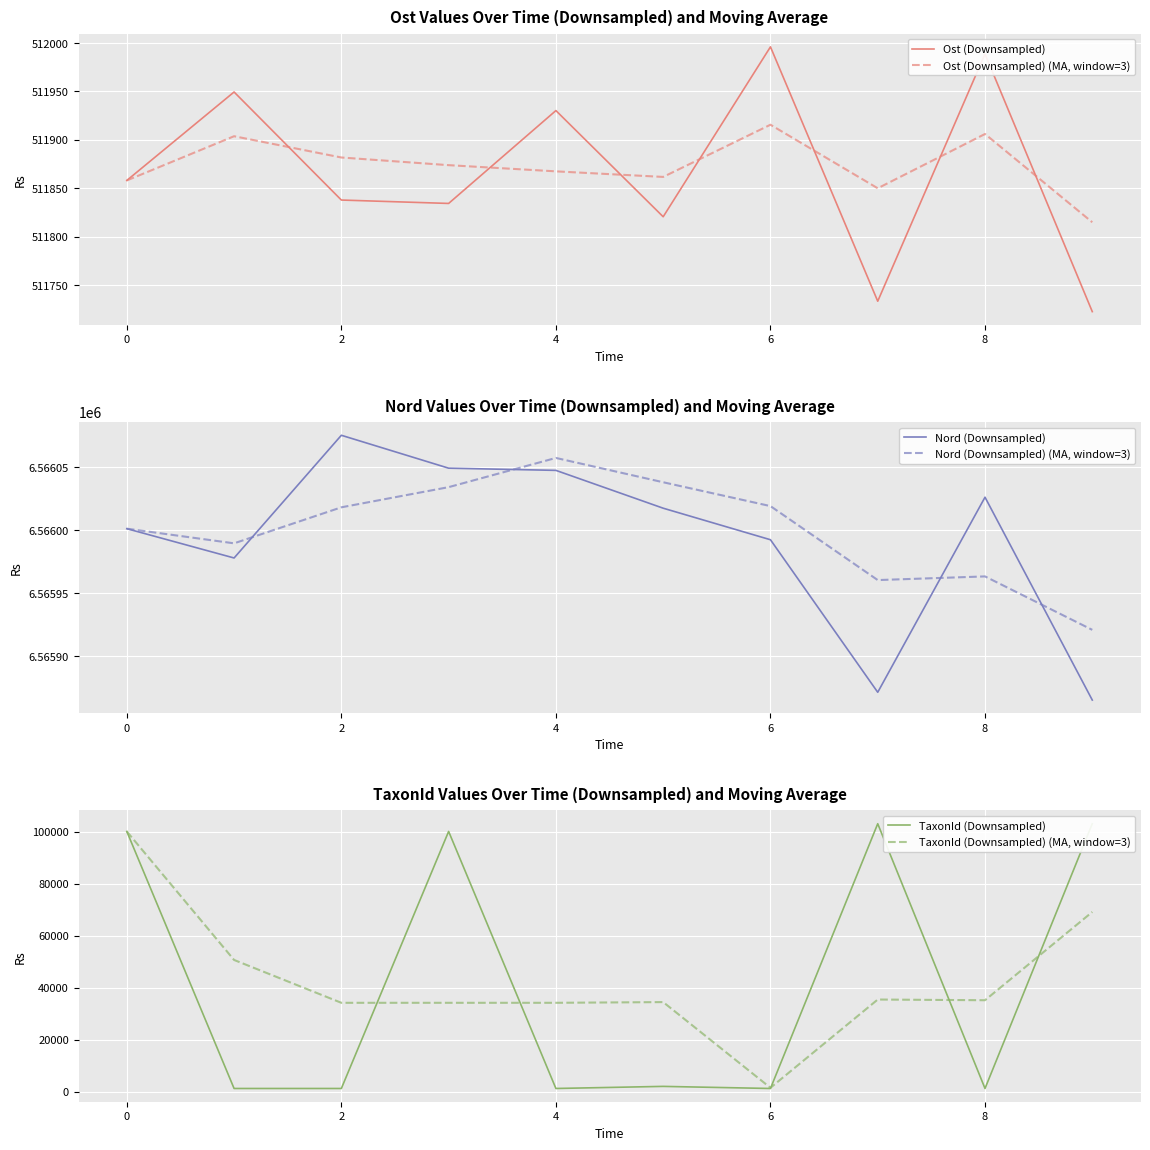

What is the maximum value shown in the chart?

6566075.2